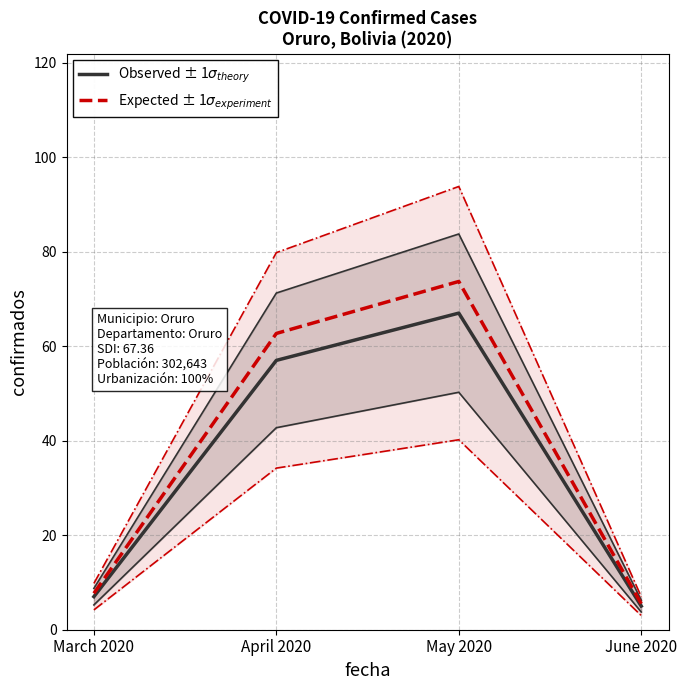

List the labels in order of Observed ± 1$\sigma_{theory}$ value, largest first.

May 2020, April 2020, March 2020, June 2020